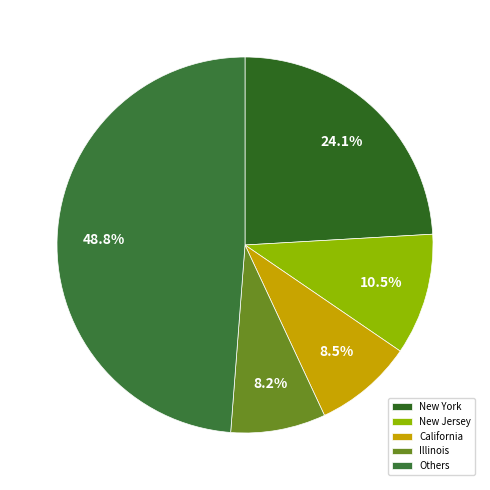

To the nearest percent, what is the average slice percentage?

20%